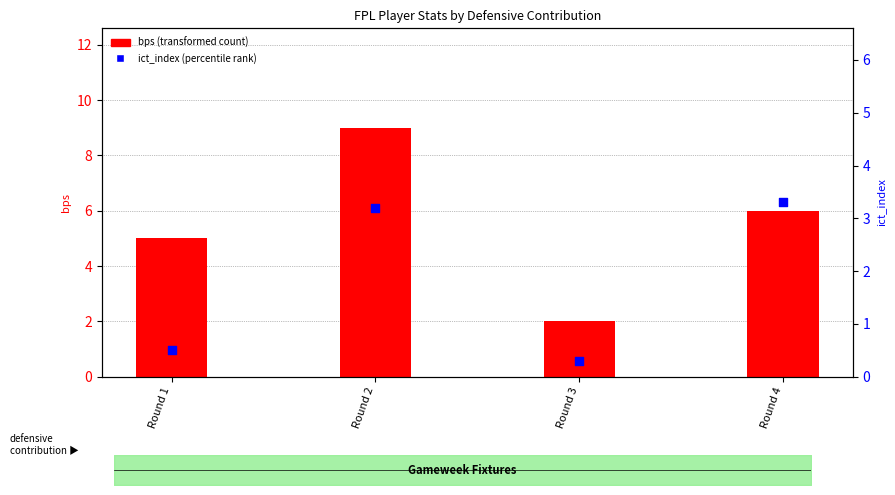

What are all the series names shown in the legend?

bps (transformed count), ict_index (percentile rank)